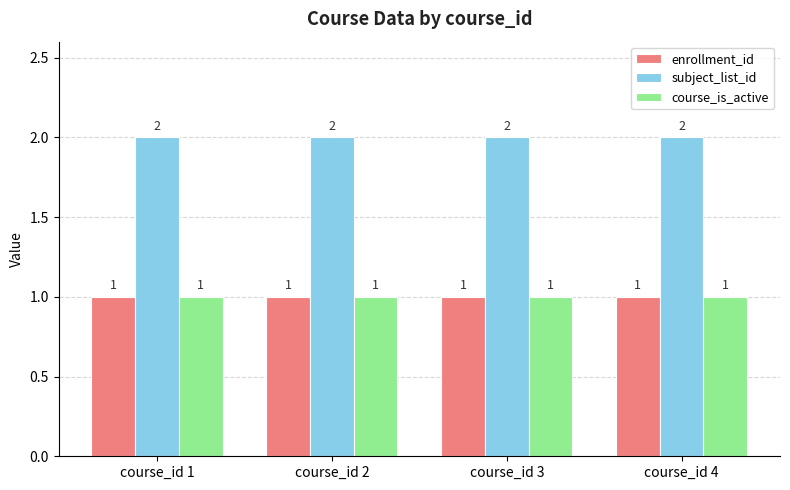

What is the spread (max minus min) of values at course_id 2?

1